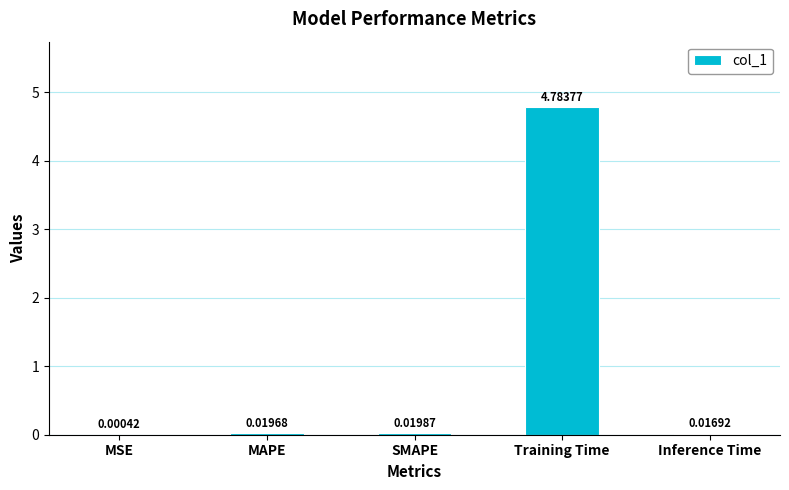

How many distinct data groups are displayed?

1